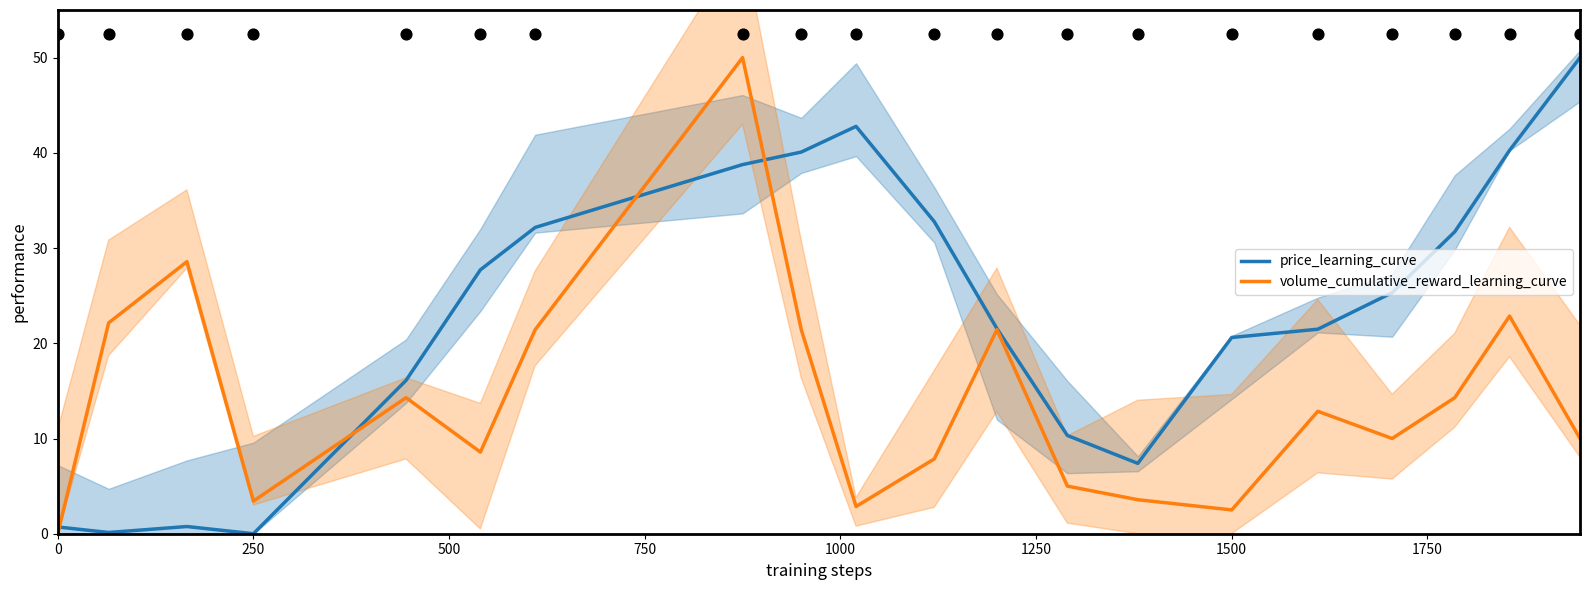

Is it true that price_learning_curve equals 10.4 at 1500?

False